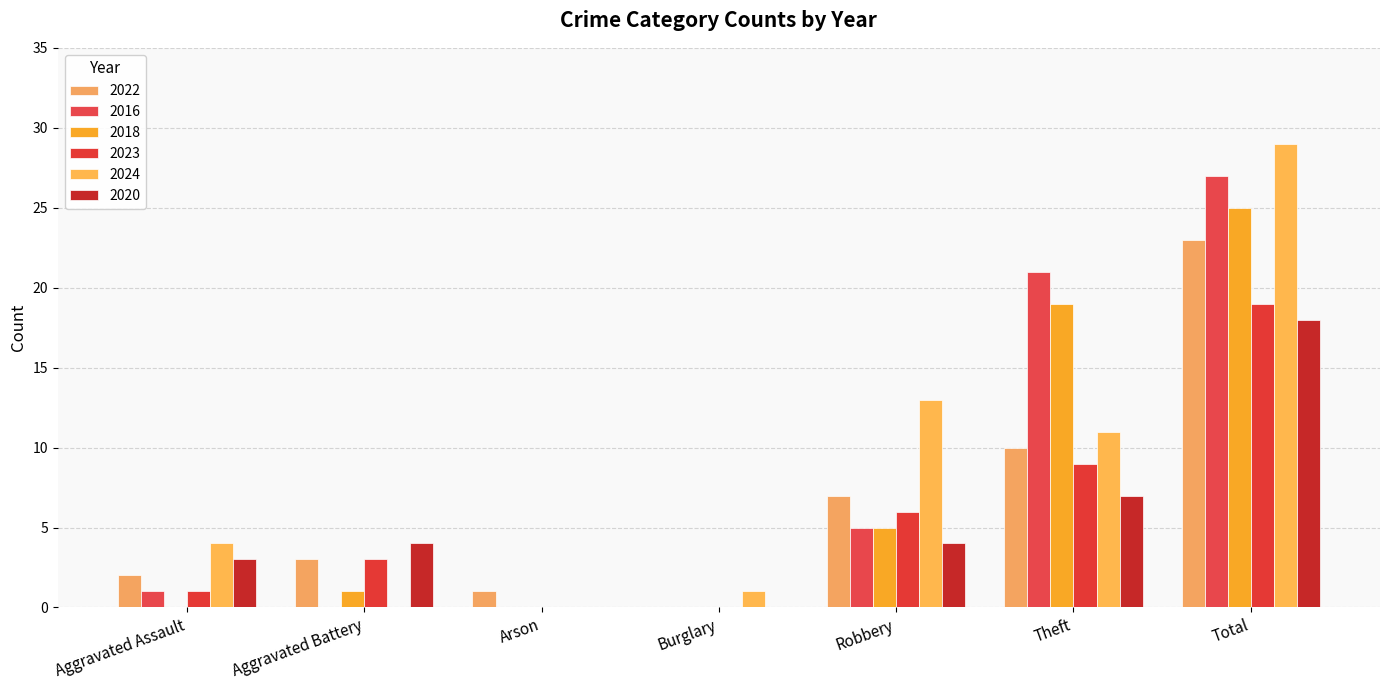

At which category does the chart reach its minimum across all series?

Burglary